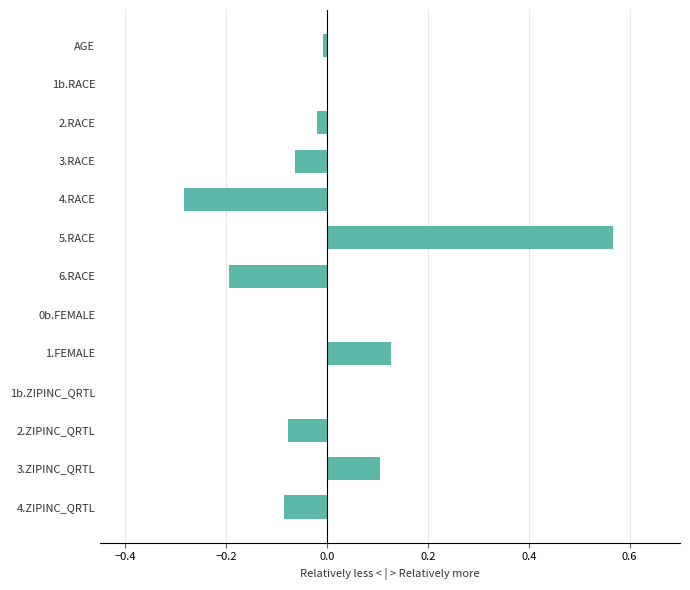

How many distinct data groups are displayed?

1